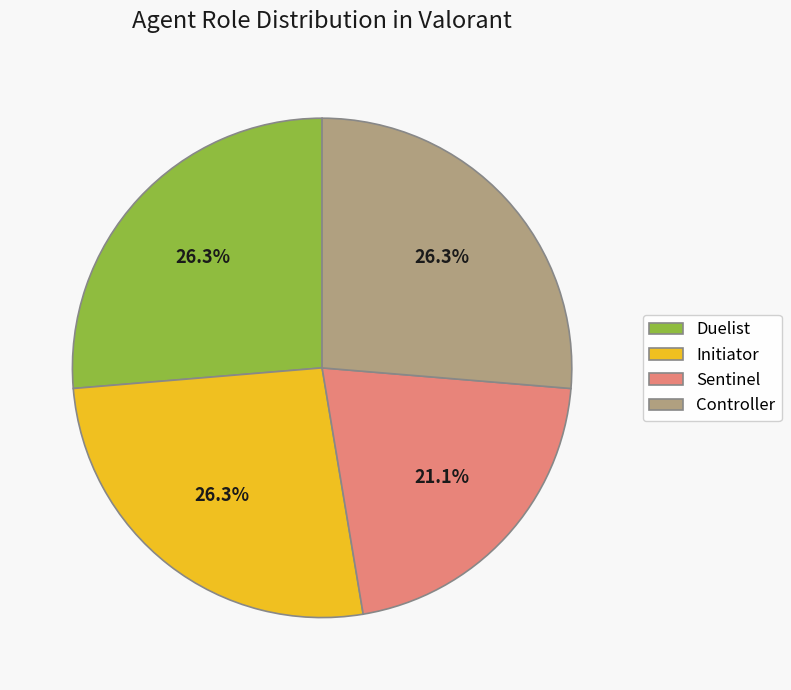

Is there any slice that represents more than half of the pie?

No